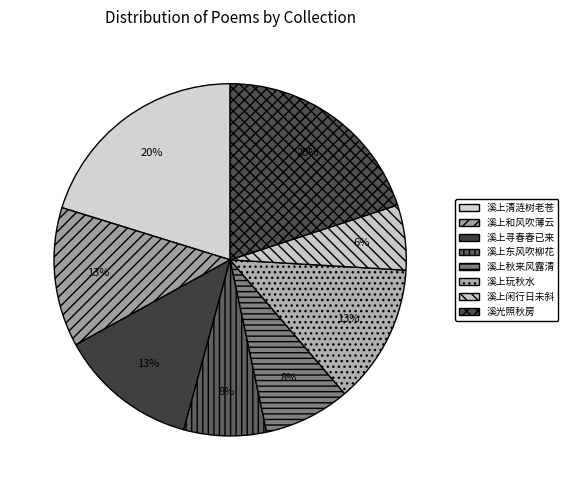

Count the number of slices in the pie.

8